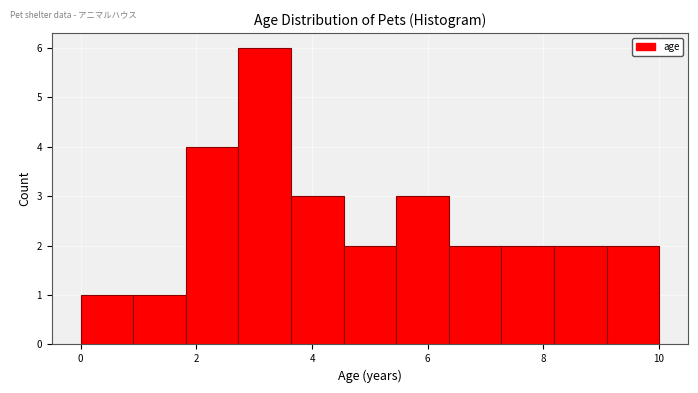

What is the height of the bar covering 6.4 to 7.2 on the x-axis? Neither the bar edges nor the heights are printed on the chart, so give them approximately, as read against the axes.

2